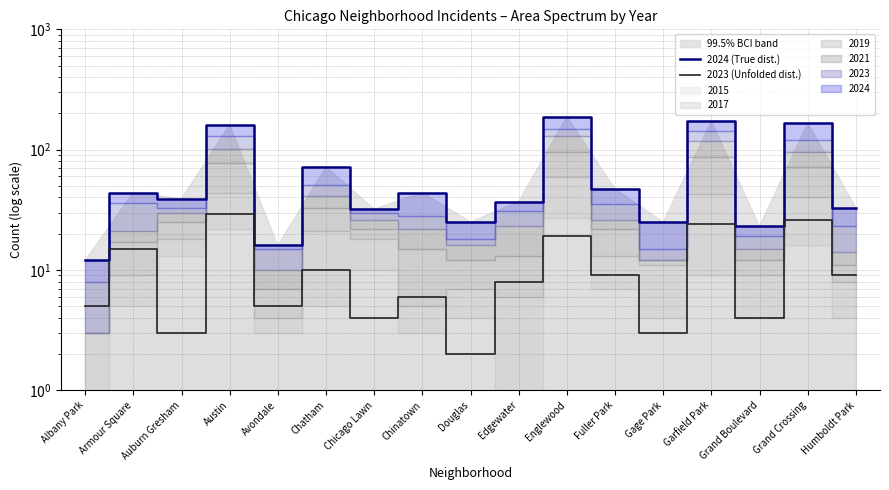

Is it true that 2024 (True dist.) equals 13 at Humboldt Park?

False